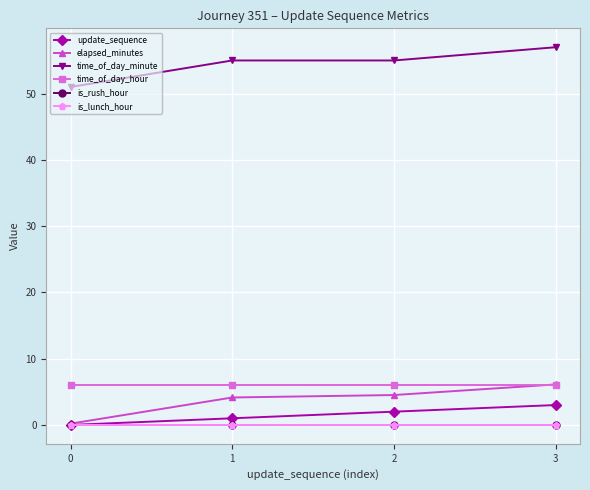

Which series has the largest total across all categories?

time_of_day_minute